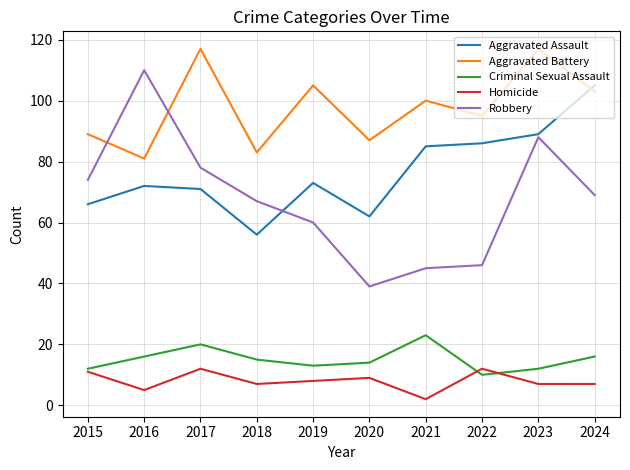

What is the difference between the maximum and minimum values in the Homicide series?

10